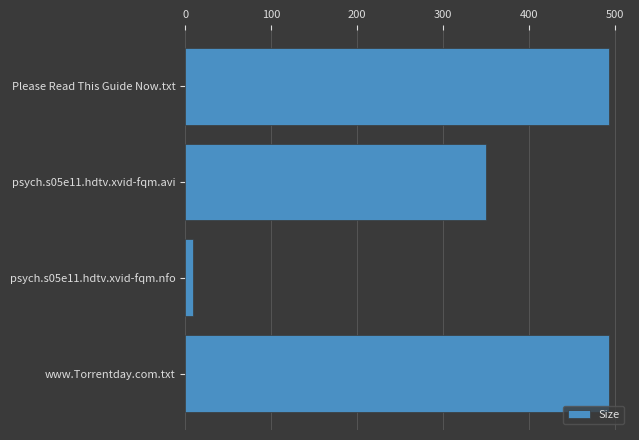

Count the number of categories in the chart.

4